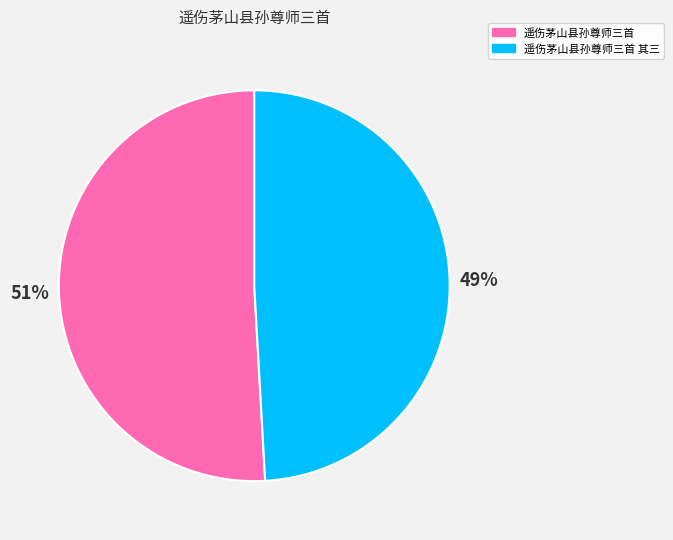

To the nearest percent, what is the average slice percentage?

50%